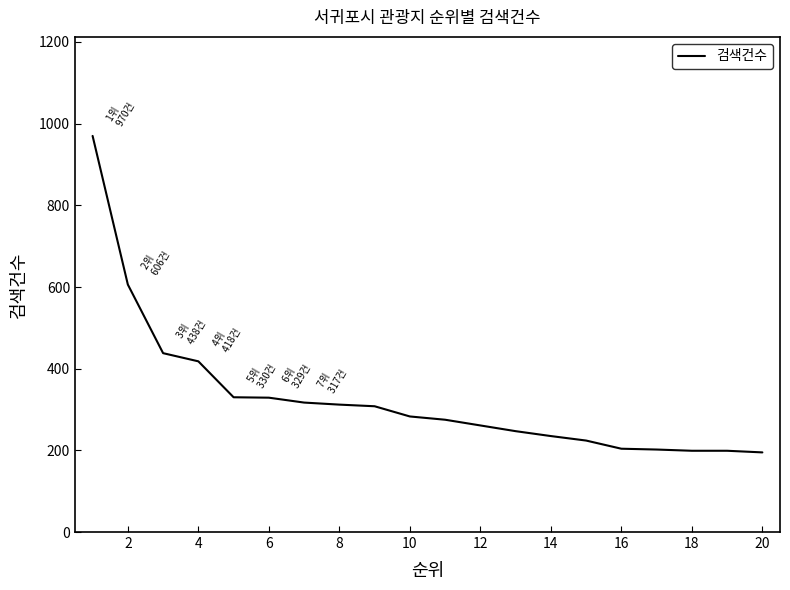

What is the smallest value displayed?

195